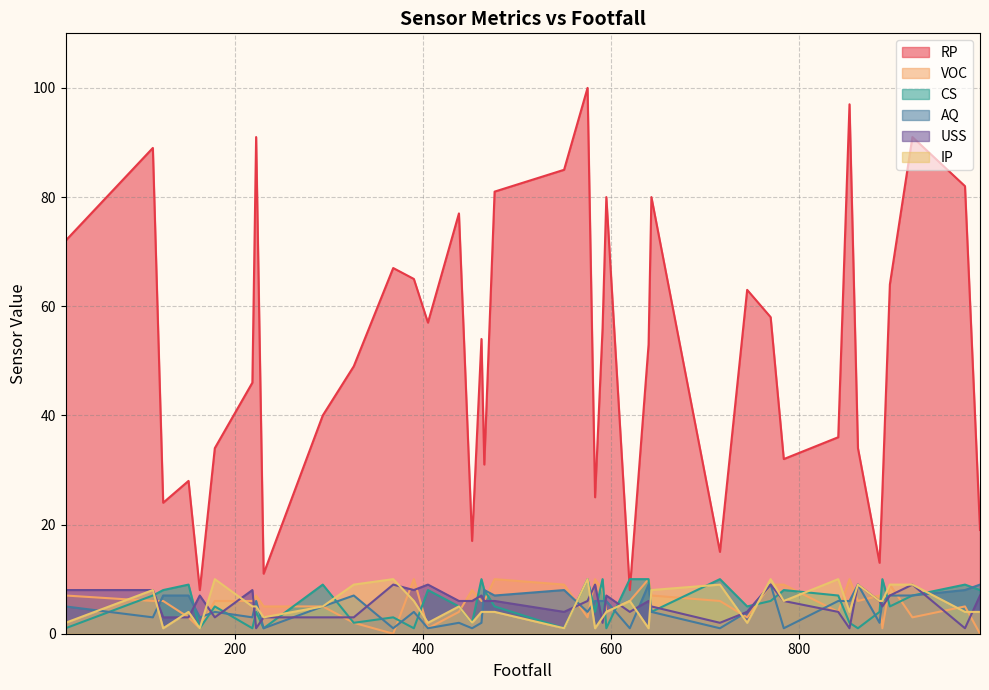

What is the minimum value for USS?

1